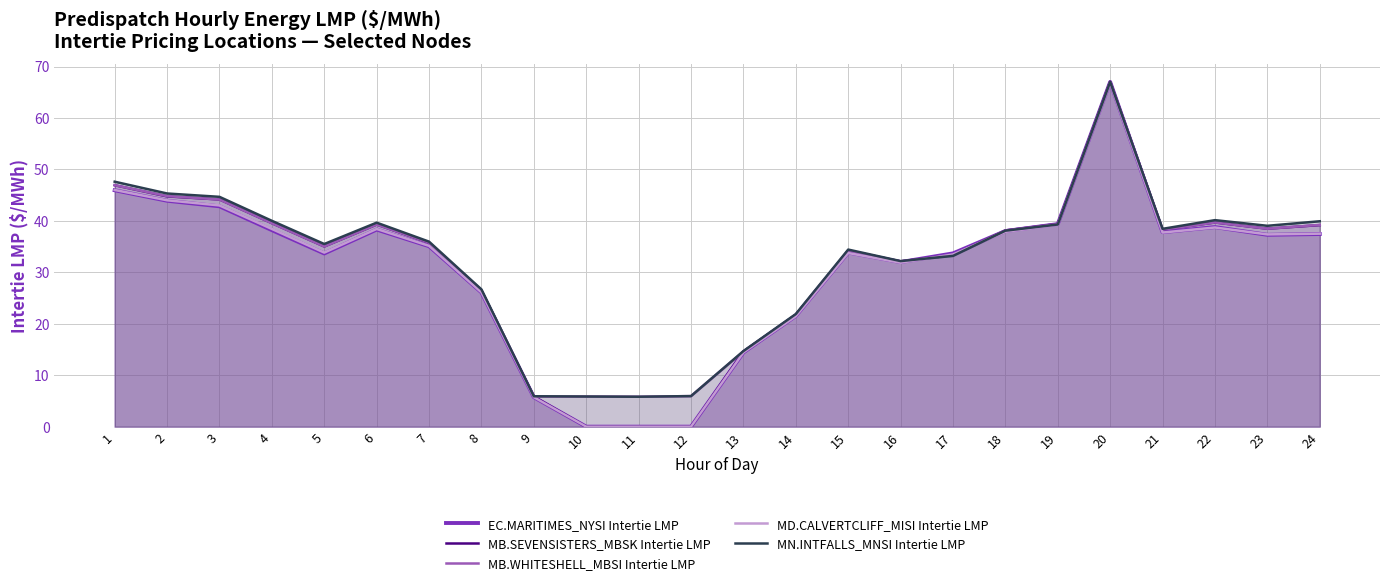

Reading left to right, extract all data points from this chart.

EC.MARITIMES_NYSI Intertie LMP: 46.0	43.9	42.8	38.2	33.7	38.3	35.1	26.1	5.7	0.0	0.0	0.0	14.4	21.5	33.9	32.0	33.7	38.0	39.4	67.0	37.8	38.8	37.3	37.4
MB.SEVENSISTERS_MBSK Intertie LMP: 46.9	44.8	44.2	39.5	35.0	39.3	35.7	26.5	5.8	0.0	0.0	0.0	14.6	21.8	34.2	32.1	33.4	38.1	39.4	67.1	38.3	39.7	38.5	39.2
MB.WHITESHELL_MBSI Intertie LMP: 46.9	44.8	44.2	39.5	35.0	39.3	35.8	26.5	5.8	5.9	5.8	5.9	14.6	21.8	34.2	32.1	33.4	38.1	39.4	67.1	38.3	39.7	38.5	39.2
MD.CALVERTCLIFF_MISI Intertie LMP: 46.0	44.0	43.0	38.4	33.8	38.4	35.1	26.1	5.7	0.0	0.0	0.0	14.4	21.5	33.8	31.9	33.5	37.9	39.2	66.7	37.7	38.7	37.4	37.5
MN.INTFALLS_MNSI Intertie LMP: 47.6	45.3	44.7	40.0	35.5	39.6	36.0	26.7	5.9	5.9	5.8	5.9	14.7	21.9	34.4	32.2	33.2	38.1	39.3	67.0	38.5	40.1	39.0	39.9